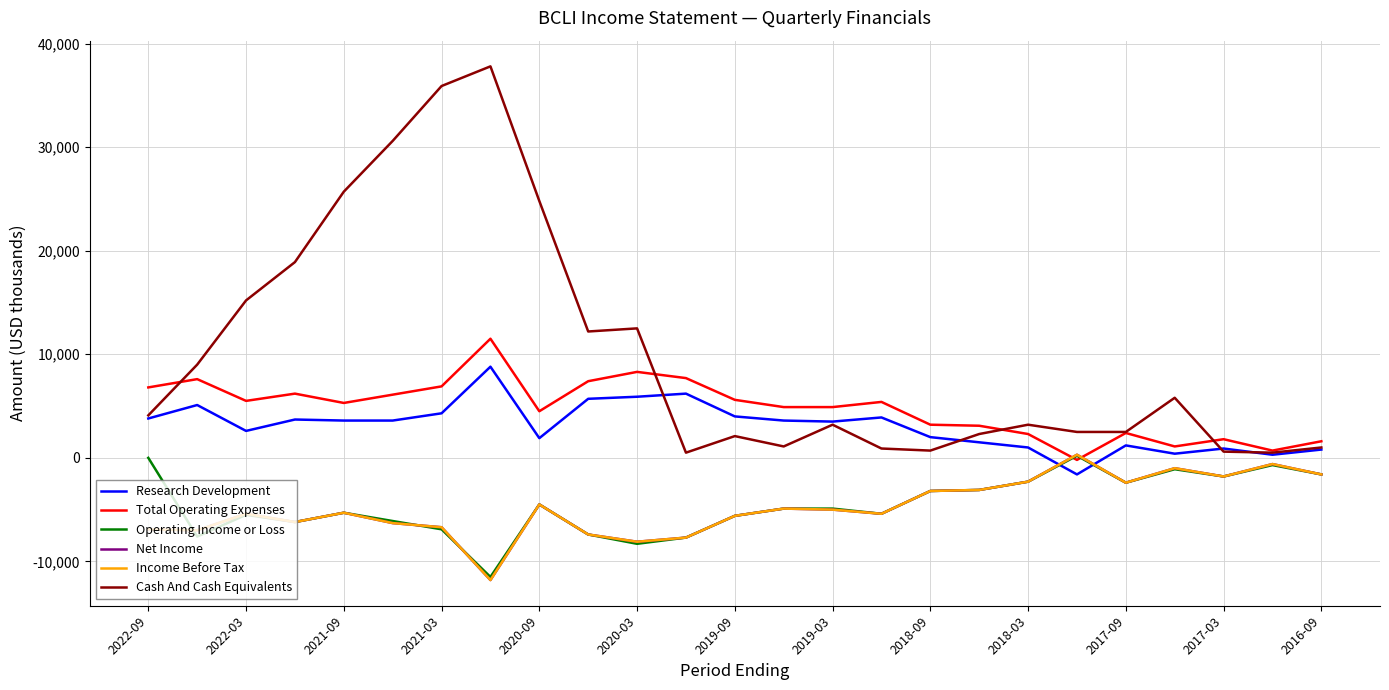

True or false: Research Development and Total Operating Expenses intersect in this chart.

False